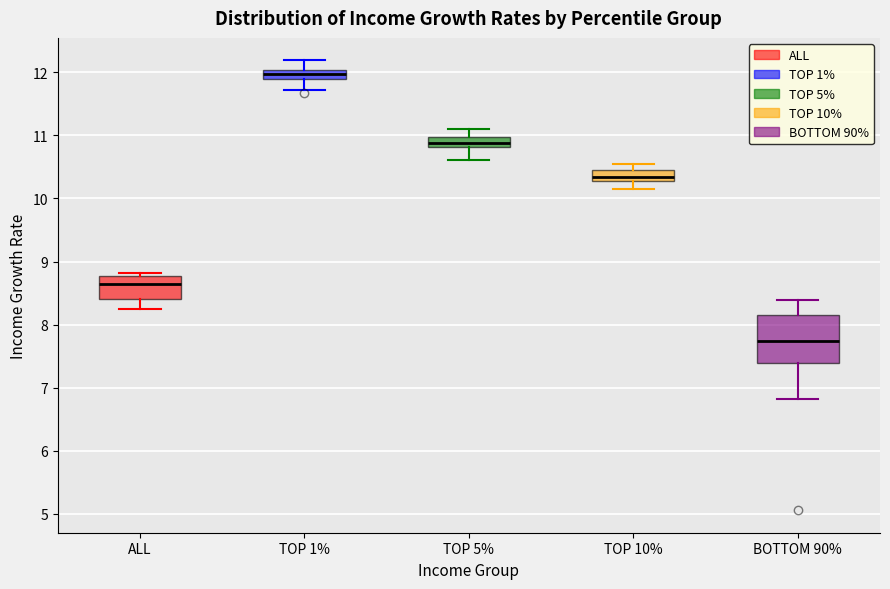

Where is the upper edge of the box for TOP 5% on the y-axis? The values are not printed on the chart, so give them approximately, as read against the axis.

11.0